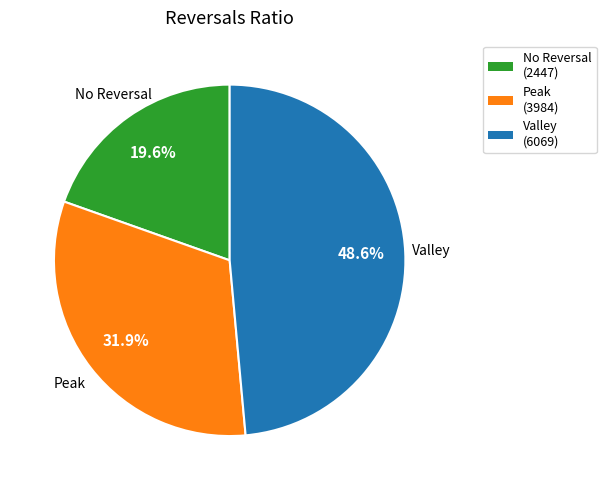

To the nearest percent, what is the average slice percentage?

33%